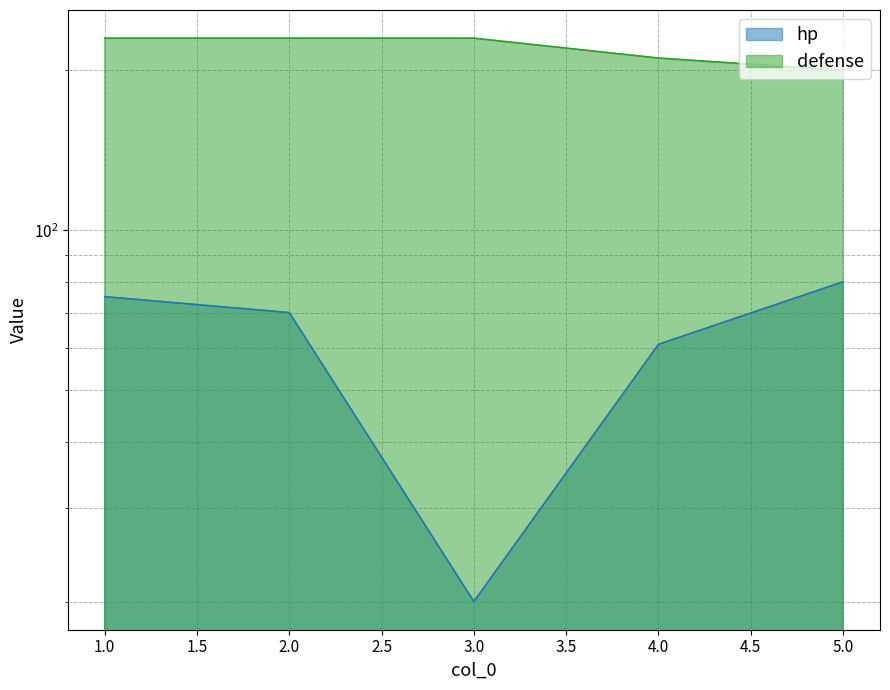

Which series has the largest total across all categories?

defense